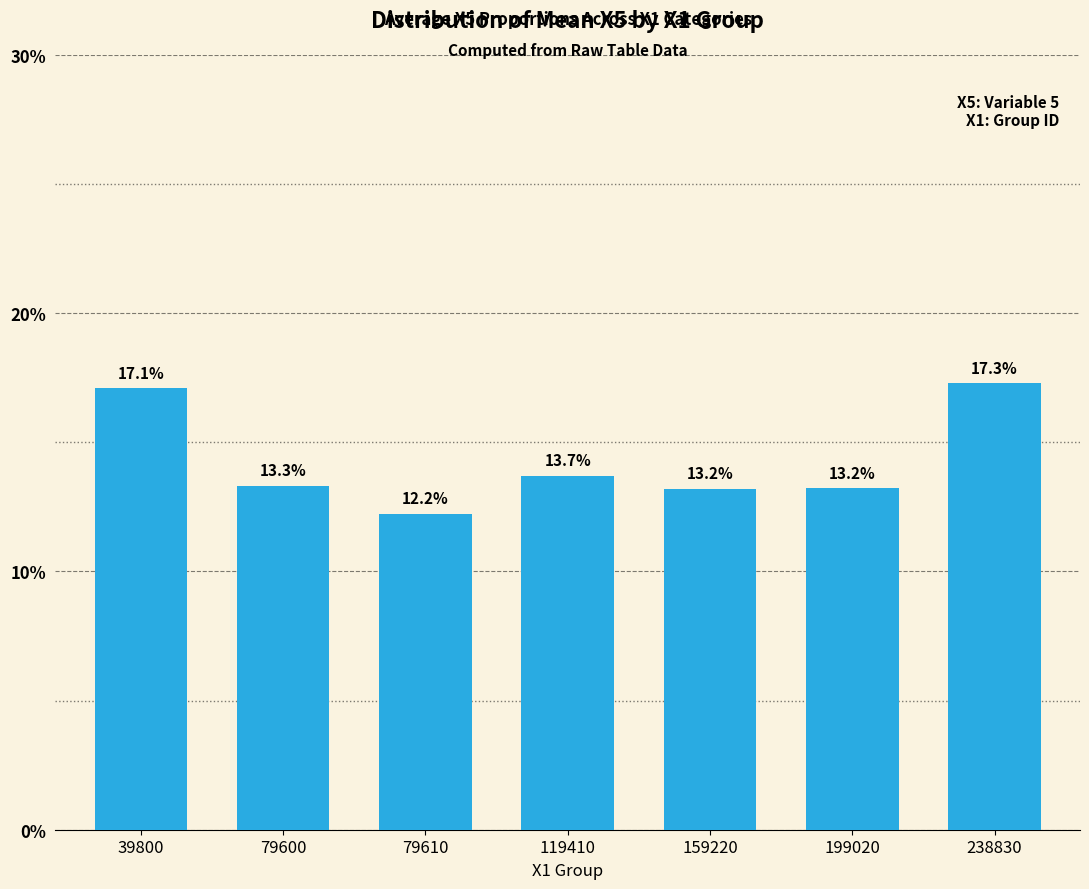

What is the value of the 7th bar from the left?

17.3